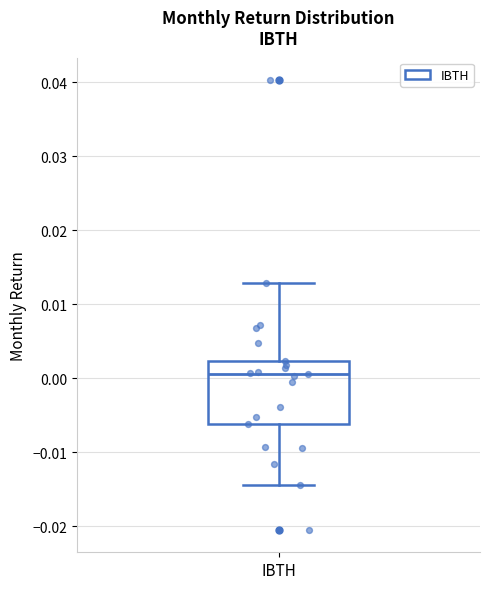

Where does the upper whisker of the box for IBTH end on the y-axis? The values are not printed on the chart, so give them approximately, as read against the axis.

0.013